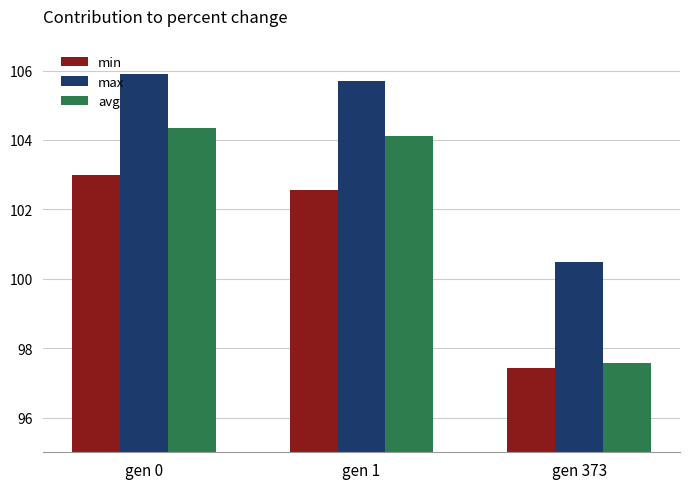

What is the difference between the highest and lowest values at gen 373?

3.1